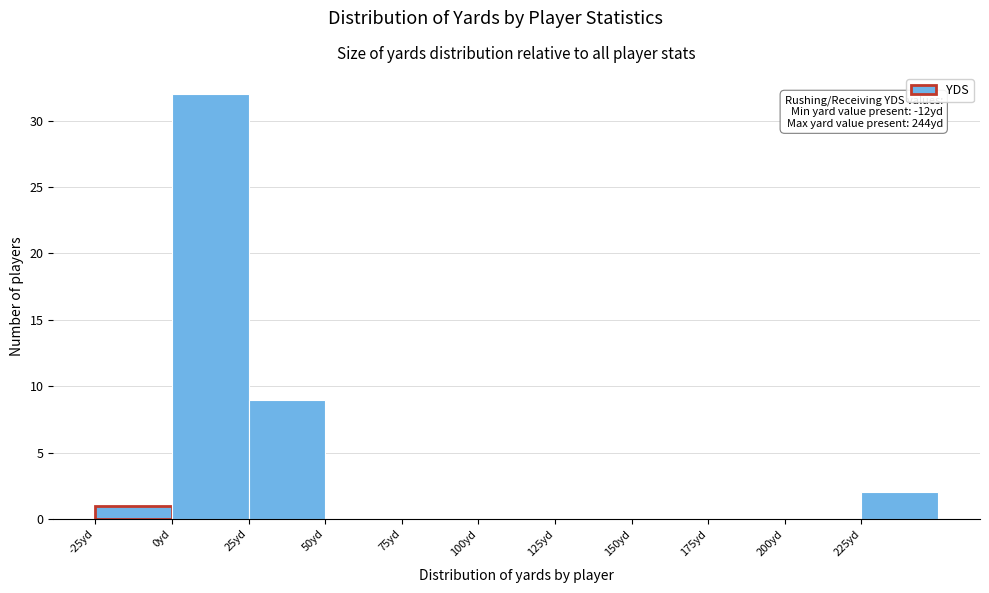

Which range on the x-axis has the tallest bar?

0 to 25